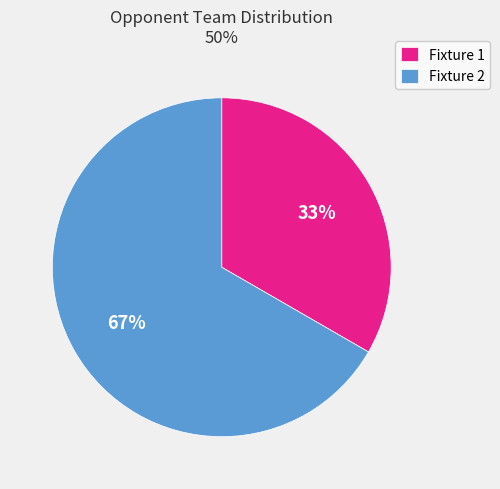

How many slices are in this pie chart?

2